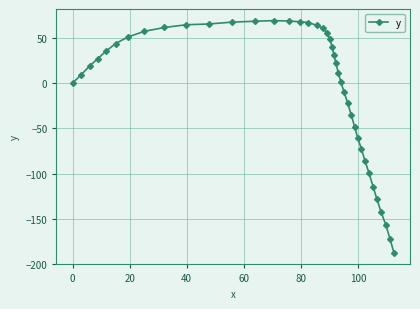

What is the value of the 2nd point from the left?

9.4